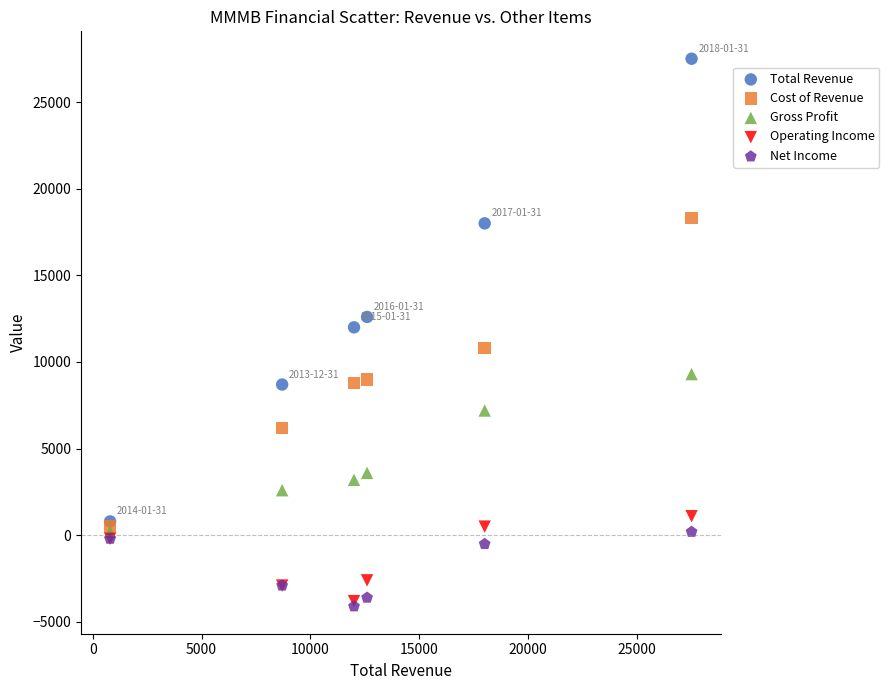

In the Total Revenue series, what Y value is closest to 14150?

12600